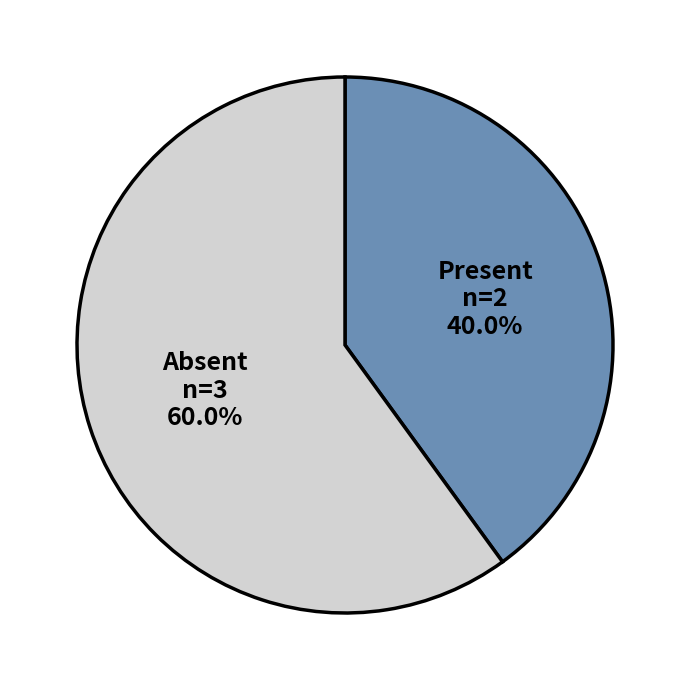

Is Absent the majority of the pie?

Yes